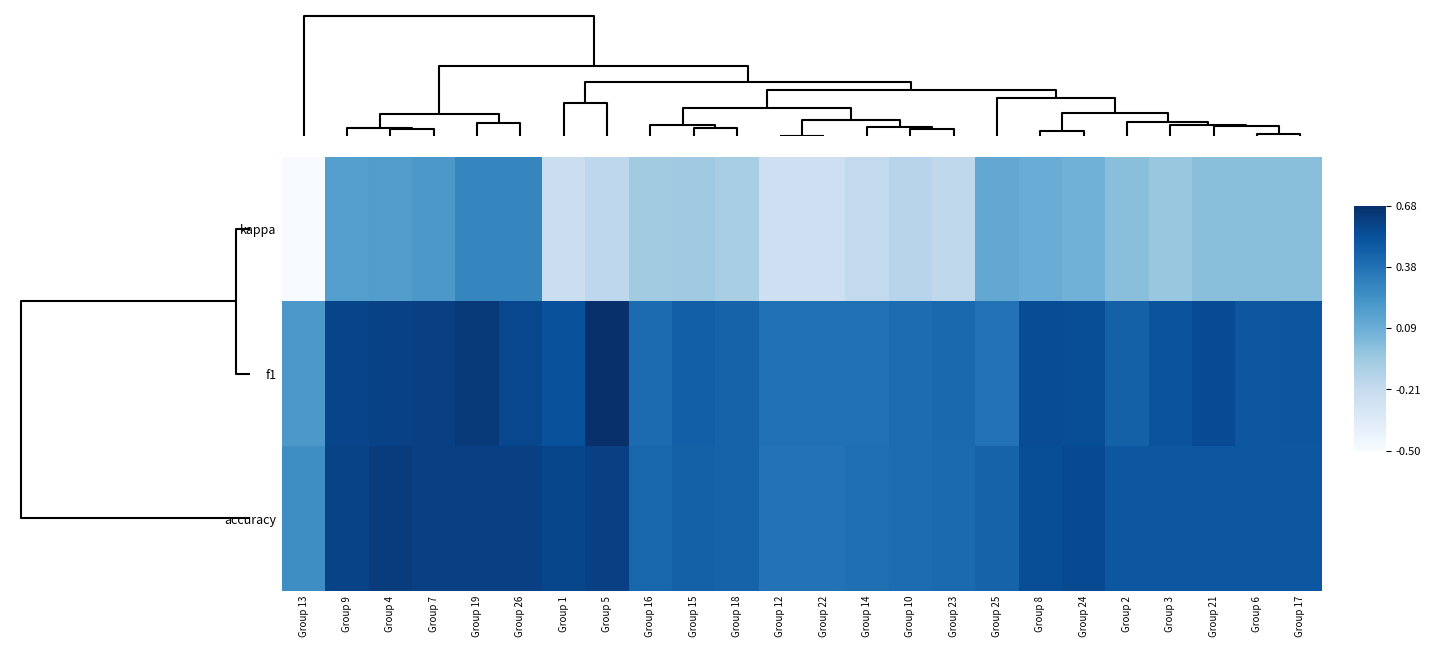

Reading left to right, transcribe all the data shown in this chart.

kappa: Group 13=-0.5	Group 9=0.2	Group 4=0.2	Group 7=0.2	Group 19=0.3	Group 26=0.3	Group 1=-0.2	Group 5=-0.2	Group 16=-0.1	Group 15=-0.1	Group 18=-0.1	Group 12=-0.2	Group 22=-0.2	Group 14=-0.2	Group 10=-0.2	Group 23=-0.2	Group 25=0.1	Group 8=0.1	Group 24=0.1	Group 2=0.0	Group 3=-0.0	Group 21=0.0	Group 6=0.0	Group 17=0.0
f1: Group 13=0.2	Group 9=0.6	Group 4=0.6	Group 7=0.6	Group 19=0.6	Group 26=0.6	Group 1=0.5	Group 5=0.7	Group 16=0.4	Group 15=0.5	Group 18=0.4	Group 12=0.4	Group 22=0.4	Group 14=0.4	Group 10=0.4	Group 23=0.4	Group 25=0.4	Group 8=0.5	Group 24=0.5	Group 2=0.5	Group 3=0.5	Group 21=0.5	Group 6=0.5	Group 17=0.5
accuracy: Group 13=0.2	Group 9=0.6	Group 4=0.6	Group 7=0.6	Group 19=0.6	Group 26=0.6	Group 1=0.6	Group 5=0.6	Group 16=0.4	Group 15=0.5	Group 18=0.4	Group 12=0.4	Group 22=0.4	Group 14=0.4	Group 10=0.4	Group 23=0.4	Group 25=0.4	Group 8=0.5	Group 24=0.6	Group 2=0.5	Group 3=0.5	Group 21=0.5	Group 6=0.5	Group 17=0.5